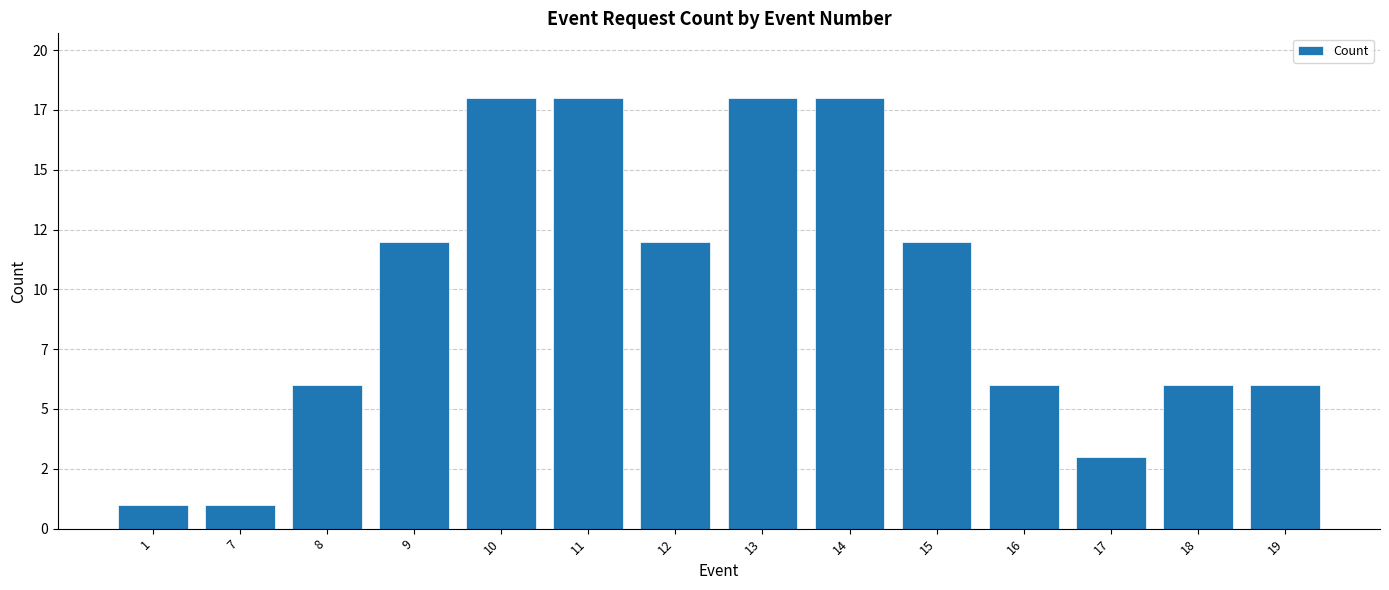

Does the chart contain any negative values?

No